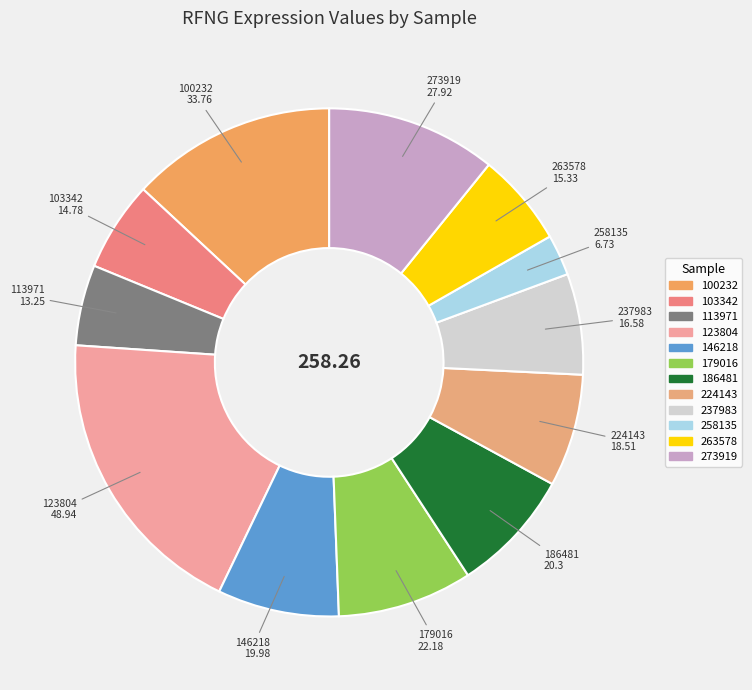

Is there any slice that represents more than half of the pie?

No